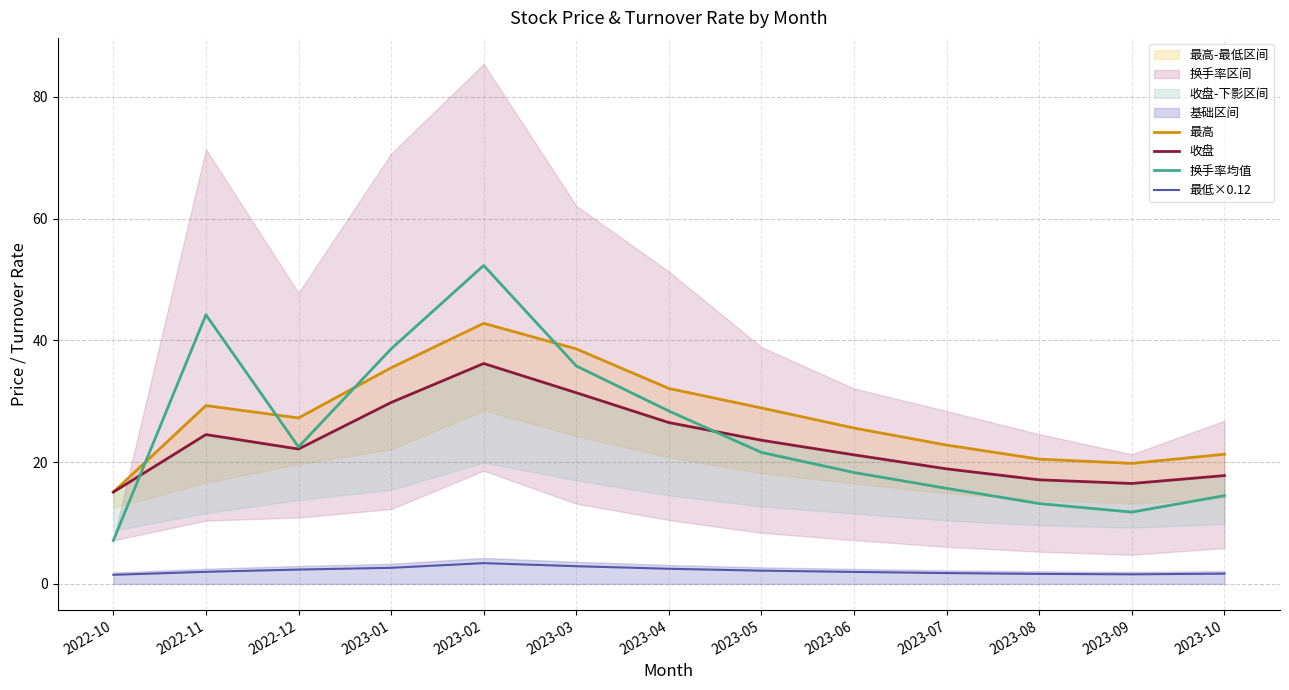

Between 2023-01 and 2022-11, which is larger?

2023-01